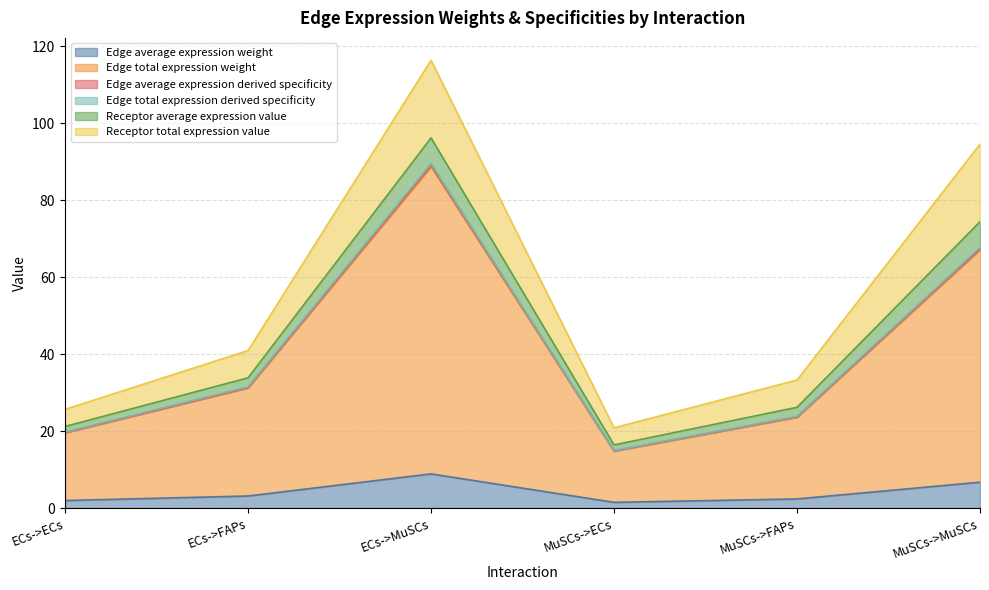

True or false: Edge average expression weight and Receptor average expression value cross at least once.

False